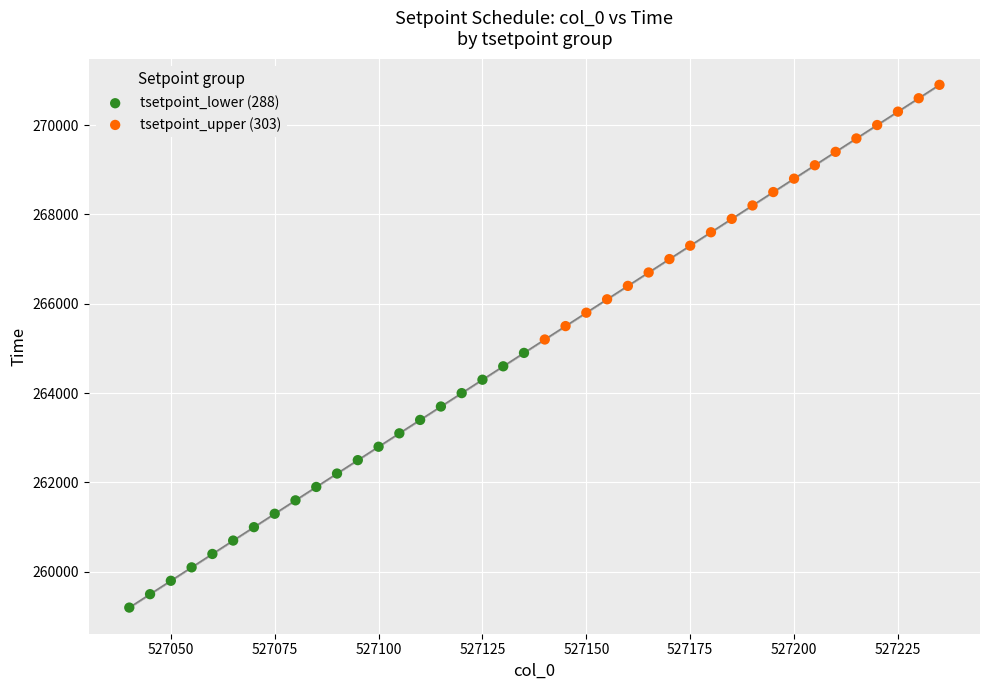

What are all the series names shown in the legend?

tsetpoint_lower (288), tsetpoint_upper (303)